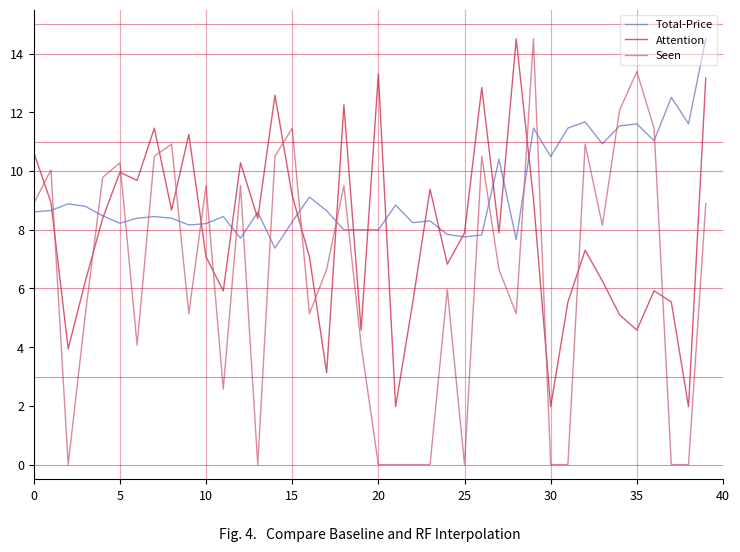

Count the number of categories in the chart.

40